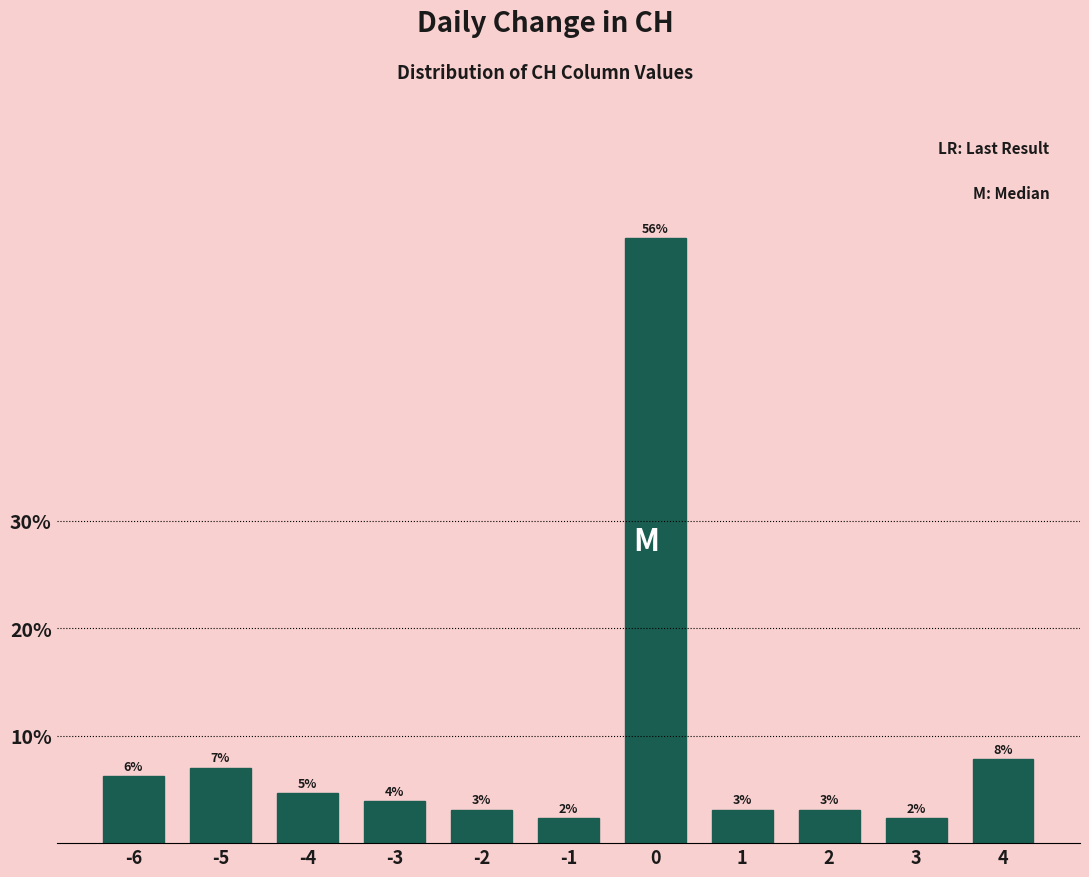

Does the chart contain any negative values?

No